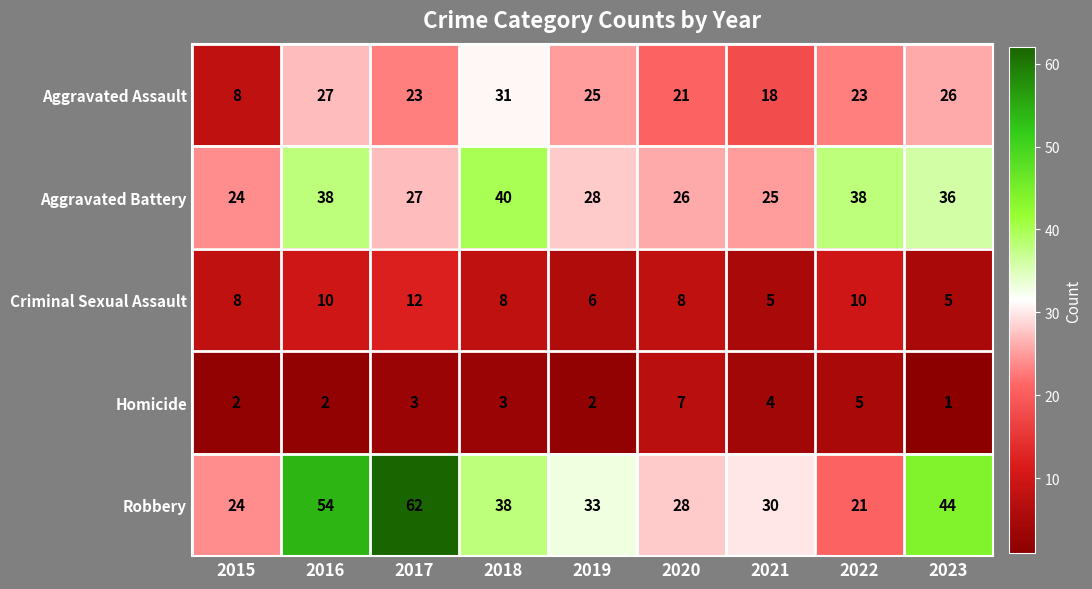

At 2021, list the series in order from smallest to largest.

Homicide, Criminal Sexual Assault, Aggravated Assault, Aggravated Battery, Robbery